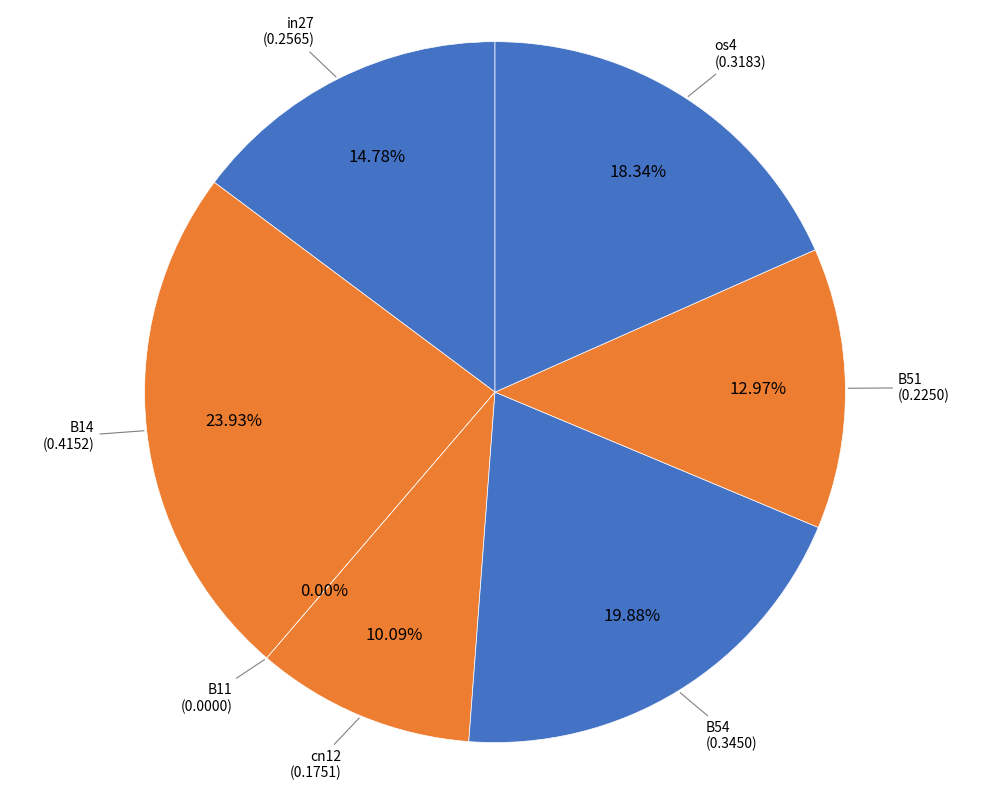

To the nearest percent, what portion does os4 represent?

18%